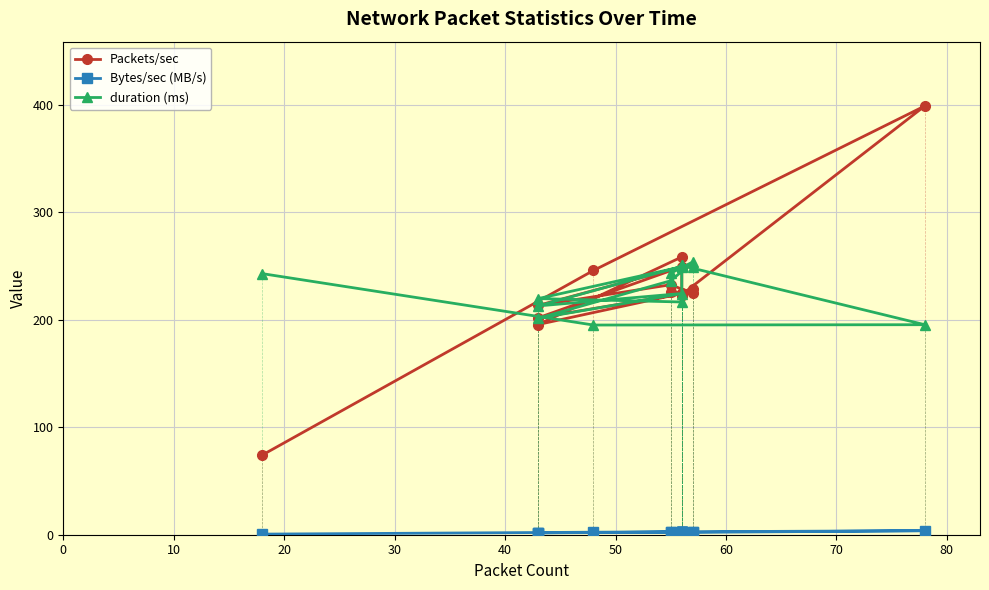

Which series has the largest range (max minus min)?

Packets/sec